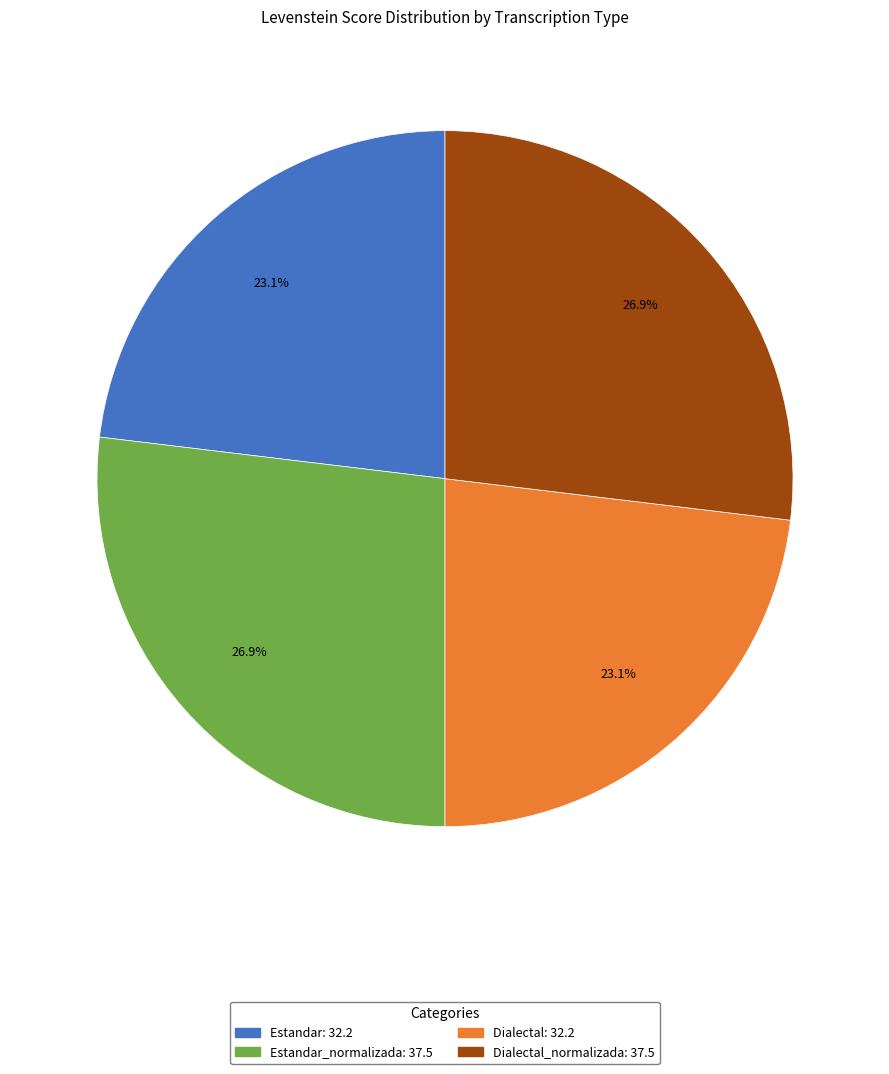

Is there any slice that represents more than half of the pie?

No